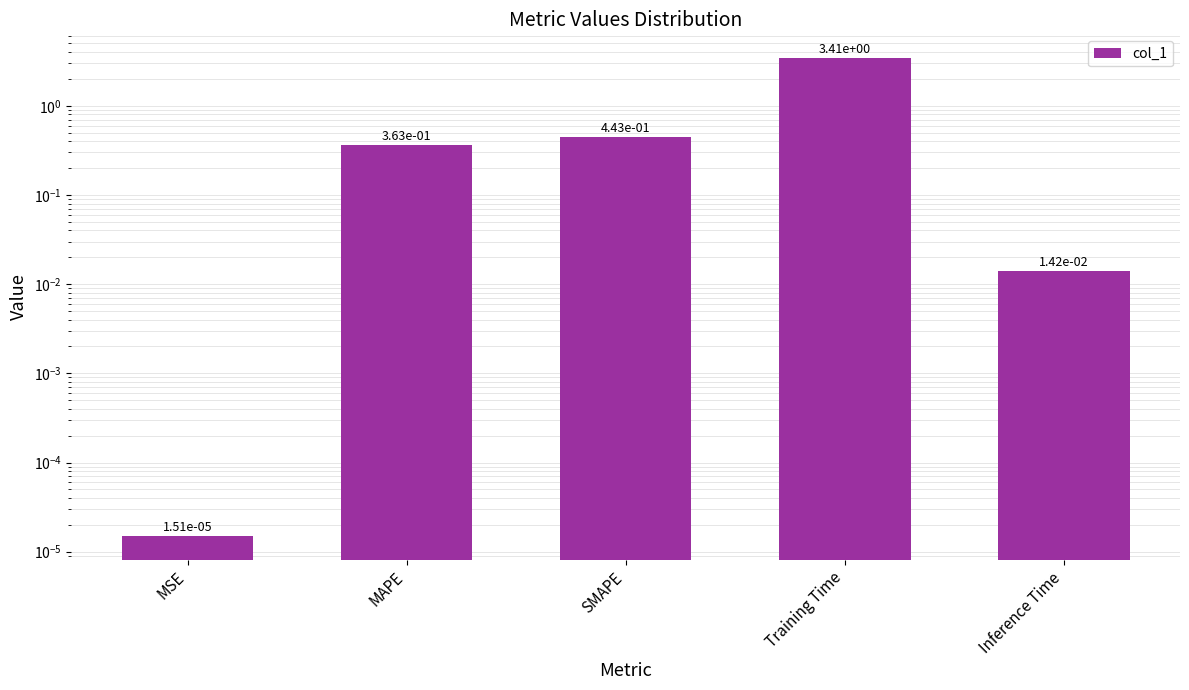

The chart shows a value of 0.0 at Inference Time. True or false?

True